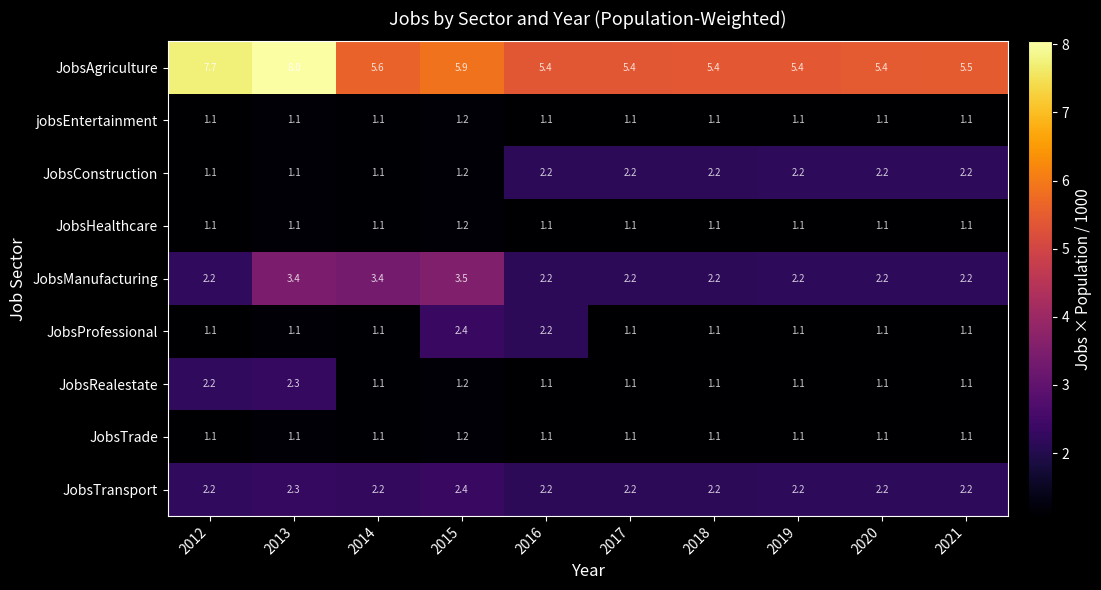

The value of JobsProfessional at 2017 is 1.1. True or false?

True